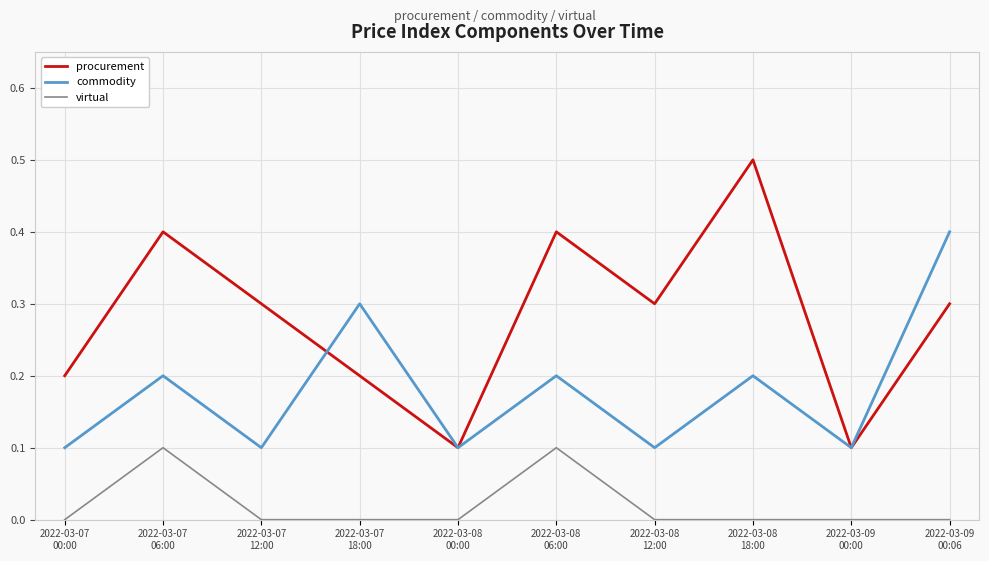

How many lines are shown in the chart?

3